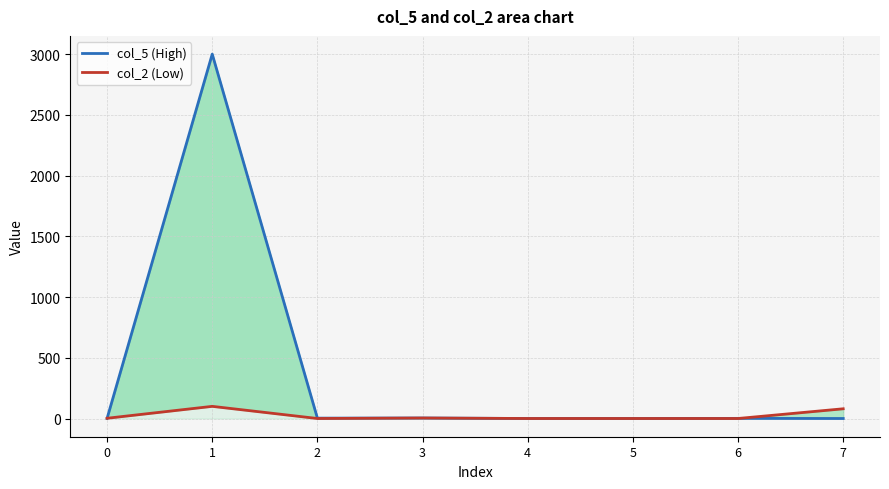

Where is the first local minimum for col_5 (High)?

2